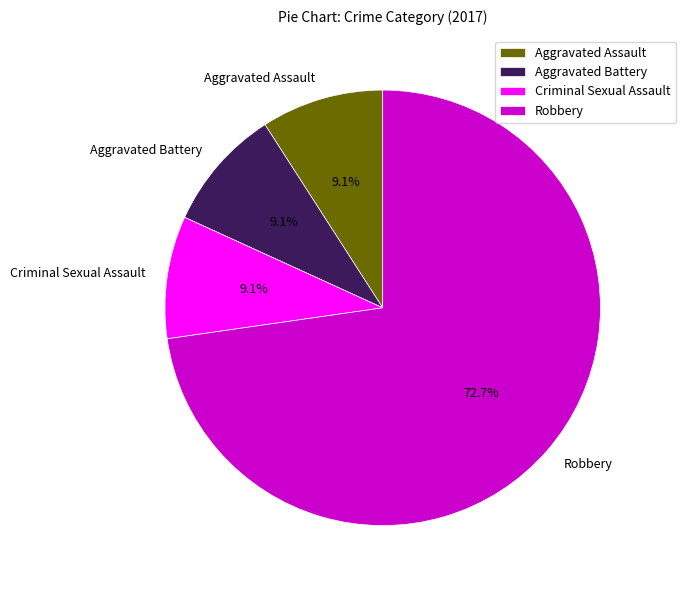

How much of the chart is everything except Robbery?

27.3%